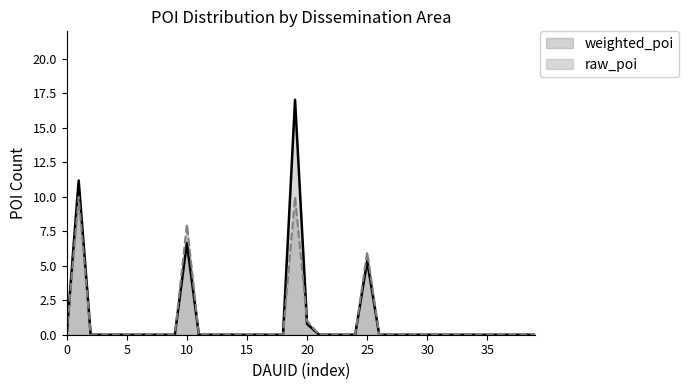

Reading left to right, extract all data points from this chart.

weighted_poi line: 0.0	11.2	0.0	0.0	0.0	0.0	0.0	0.0	0.0	0.0	6.6	0.0	0.0	0.0	0.0	0.0	0.0	0.0	0.0	17.0	0.8	0.0	0.0	0.0	0.0	5.3	0.0	0.0	0.0	0.0	0.0	0.0	0.0	0.0	0.0	0.0	0.0	0.0	0.0	0.0
raw_poi line: 0.0	10.0	0.0	0.0	0.0	0.0	0.0	0.0	0.0	0.0	8.0	0.0	0.0	0.0	0.0	0.0	0.0	0.0	0.0	10.0	1.0	0.0	0.0	0.0	0.0	6.0	0.0	0.0	0.0	0.0	0.0	0.0	0.0	0.0	0.0	0.0	0.0	0.0	0.0	0.0